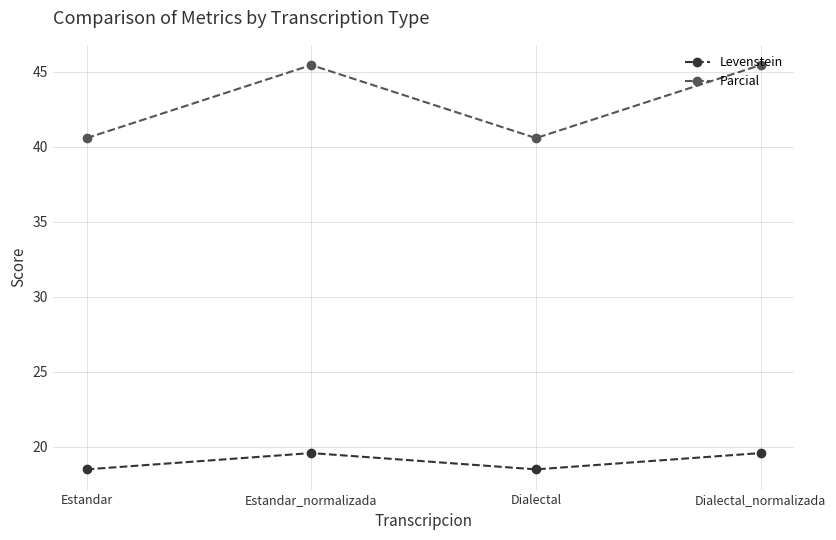

The value of Levenstein at Estandar_normalizada is 9.3. True or false?

False